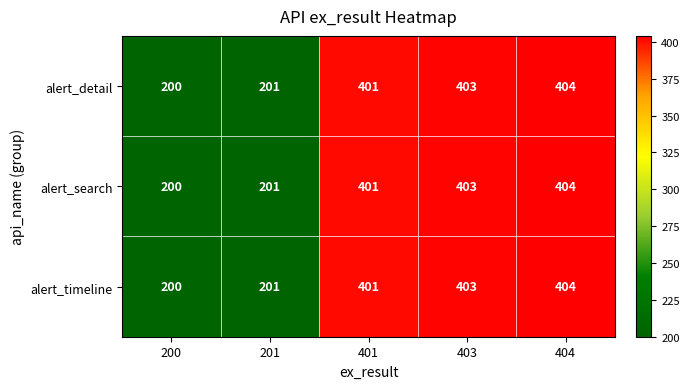

What is the minimum value shown in the chart?

200